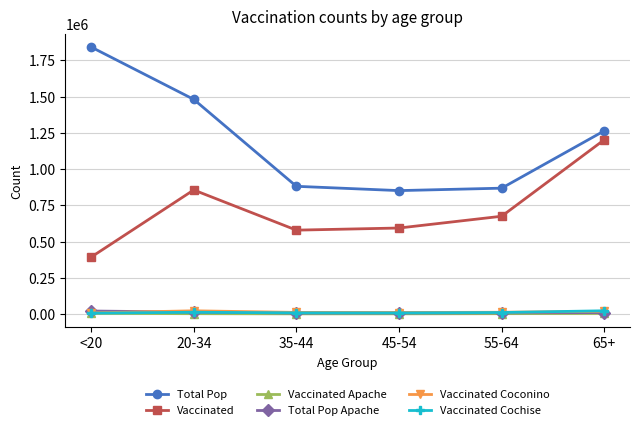

Count the number of data series in this chart.

6